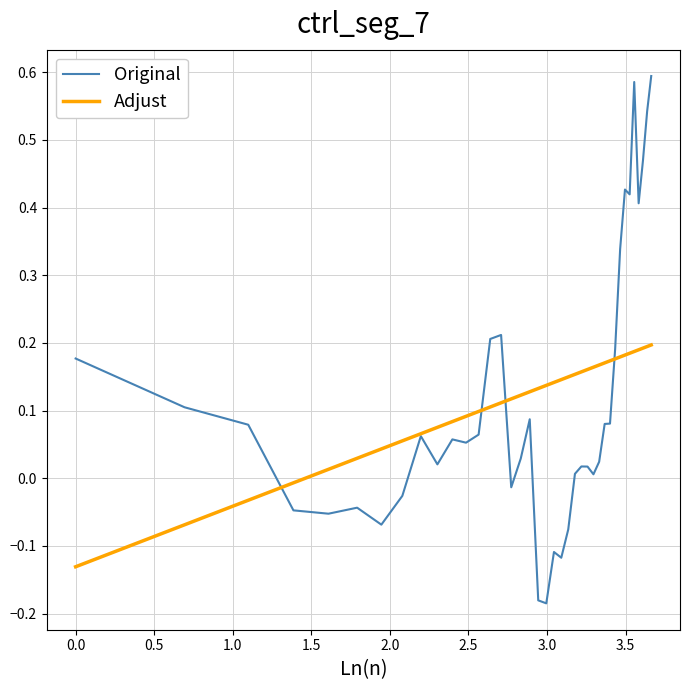

What is the difference between the maximum and minimum values in the Original series?

0.8